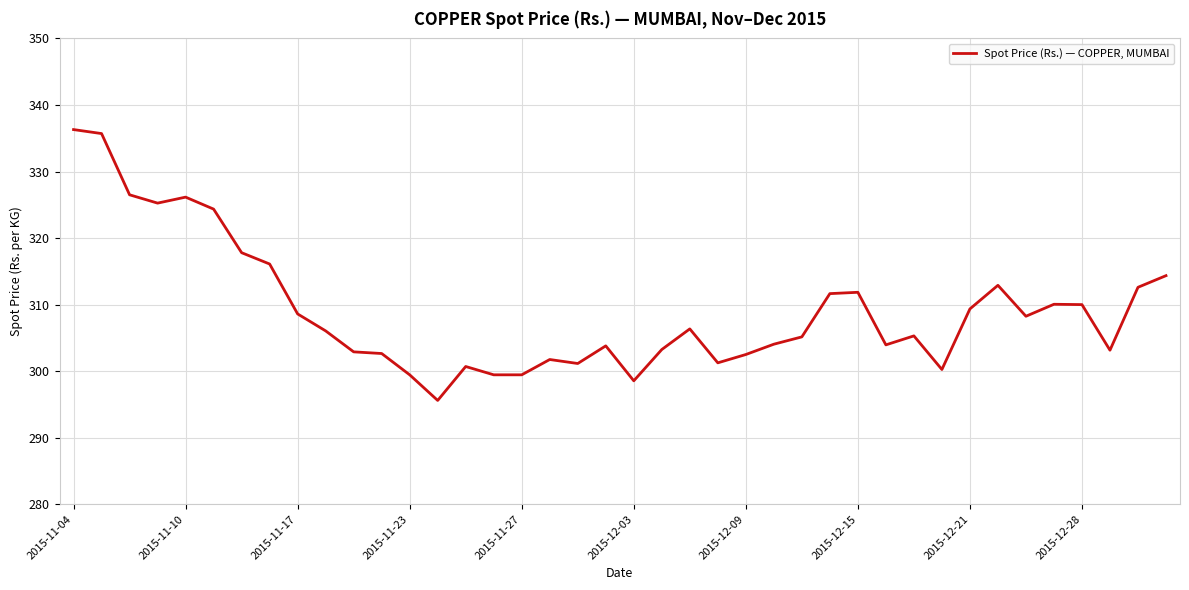

What is the average value?

309.1